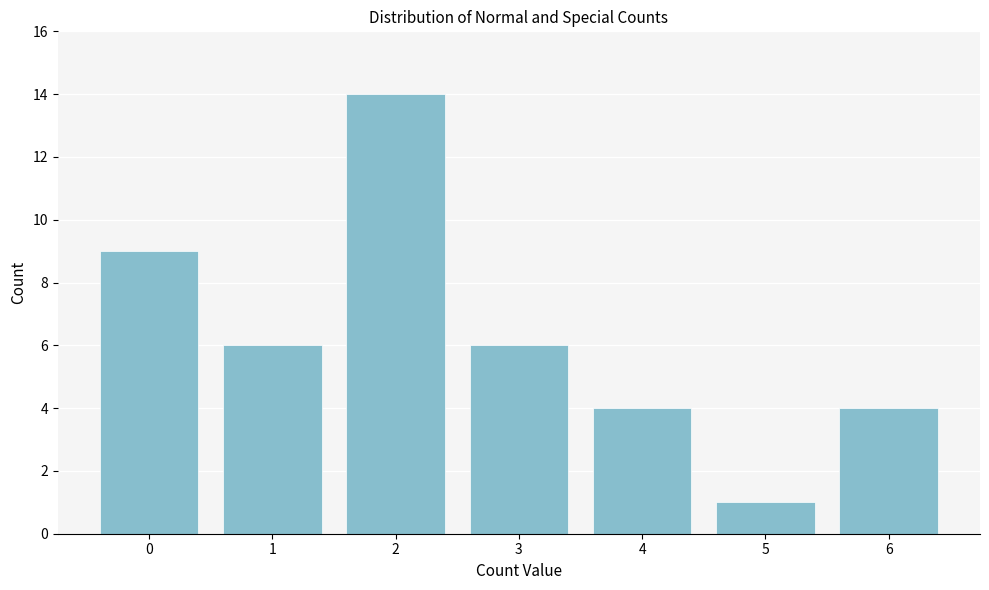

Reading right to left, transcribe all the data shown in this chart.

6=4	5=1	4=4	3=6	2=14	1=6	0=9